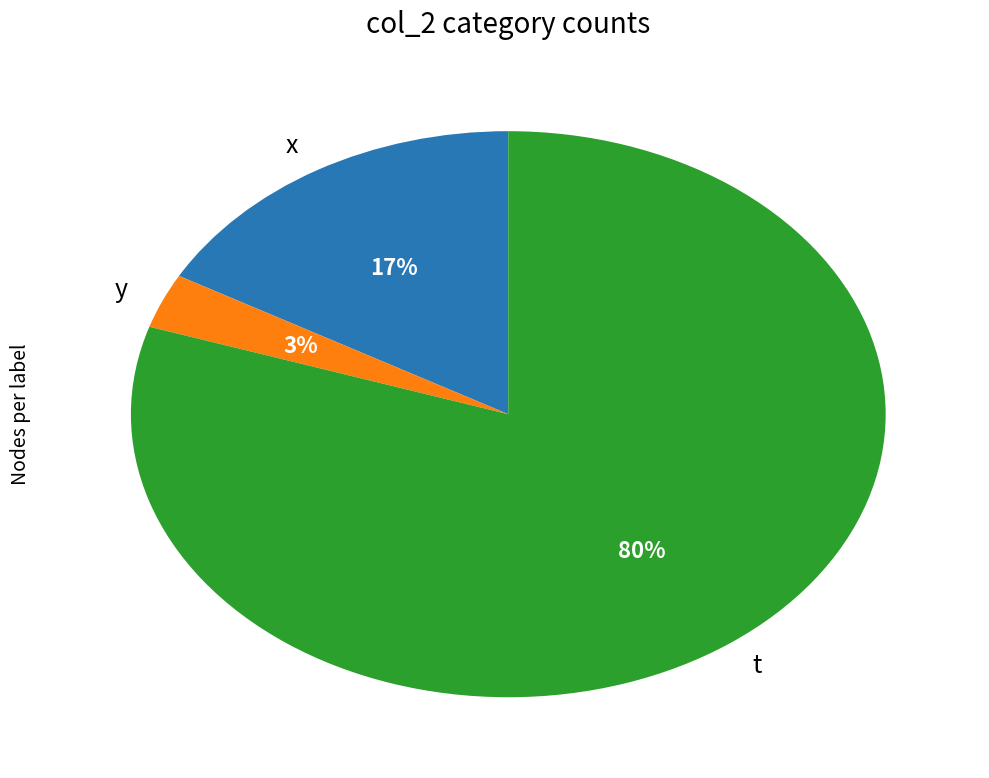

Is there a majority slice in this chart?

Yes